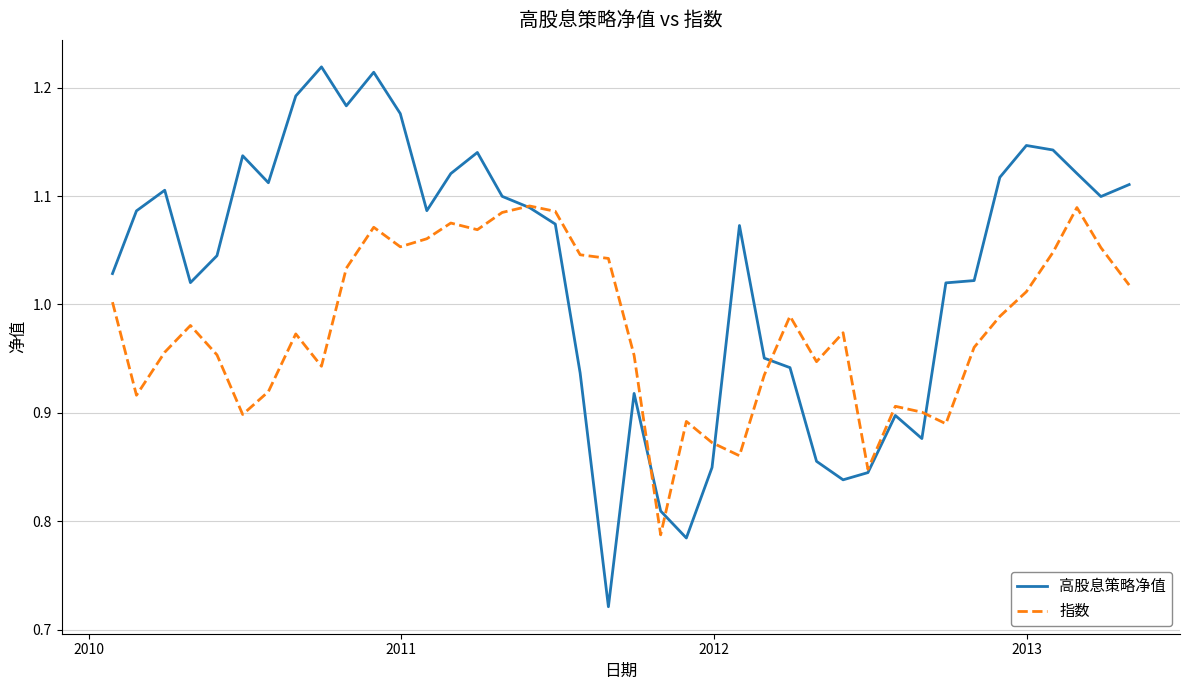

Rank the series by their maximum value, from lowest to highest.

指数, 高股息策略净值